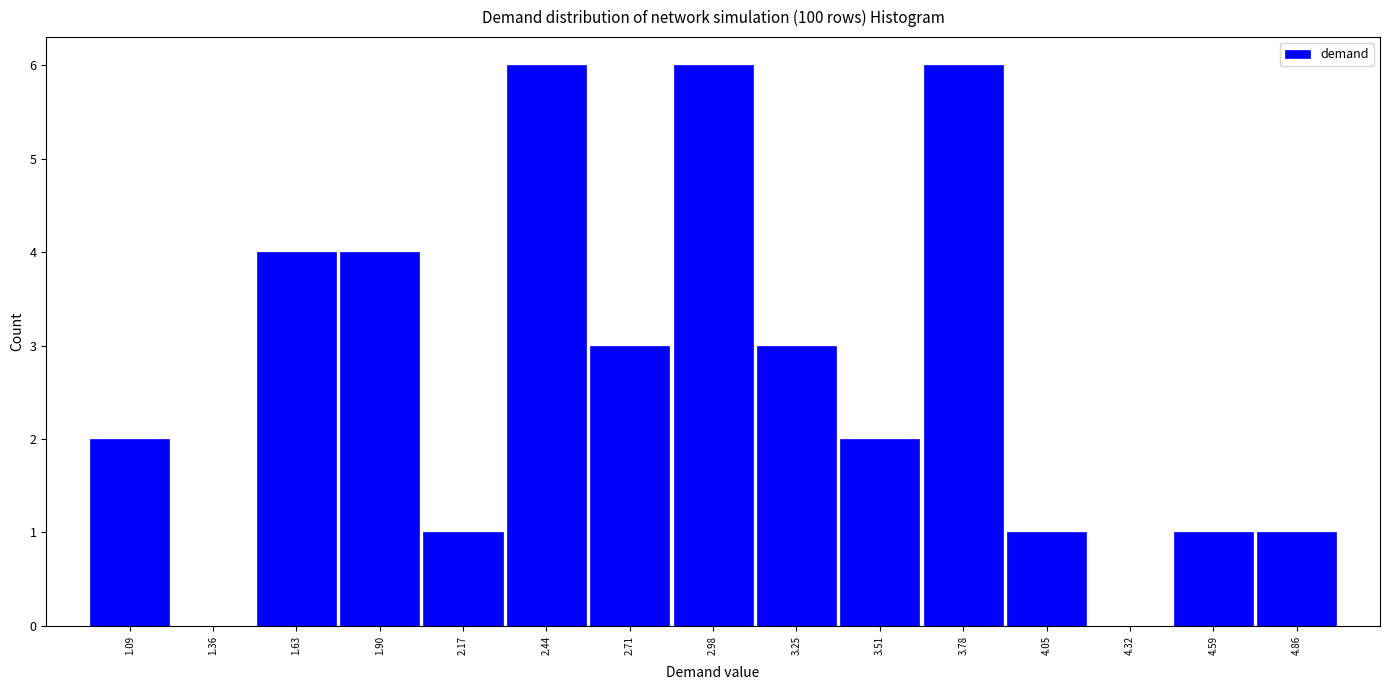

Reading left to right, list every bar in this chart as the range it spans on the x-axis followed by its height. Neither the bar edges nor the heights are printed on the chart, so give them approximately, as read against the axes.

0.95 to 1.20: 2
1.20 to 1.50: 0
1.50 to 1.75: 4
1.75 to 2.05: 4
2.05 to 2.30: 1
2.30 to 2.55: 6
2.55 to 2.85: 3
2.85 to 3.10: 6
3.10 to 3.40: 3
3.40 to 3.65: 2
3.65 to 3.90: 6
3.90 to 4.20: 1
4.20 to 4.45: 0
4.45 to 4.75: 1
4.75 to 5.00: 1